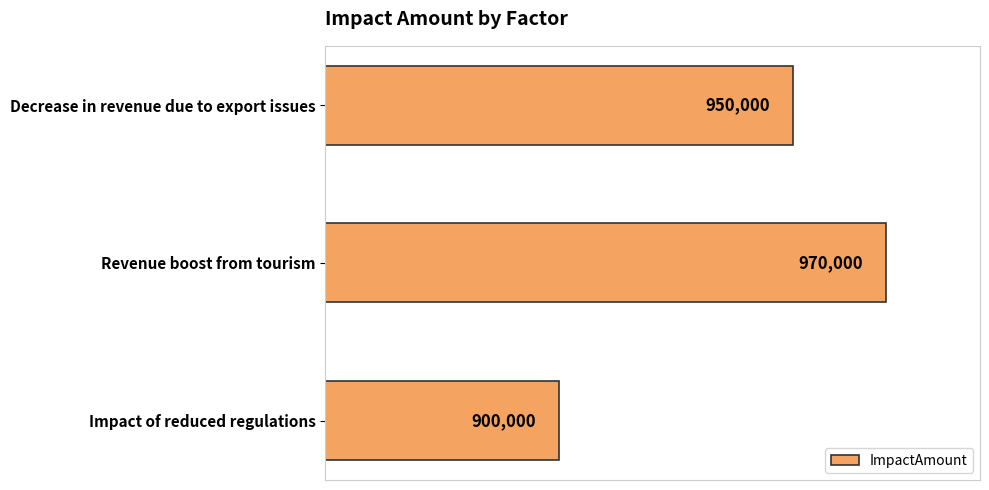

What is the smallest value displayed?

900000